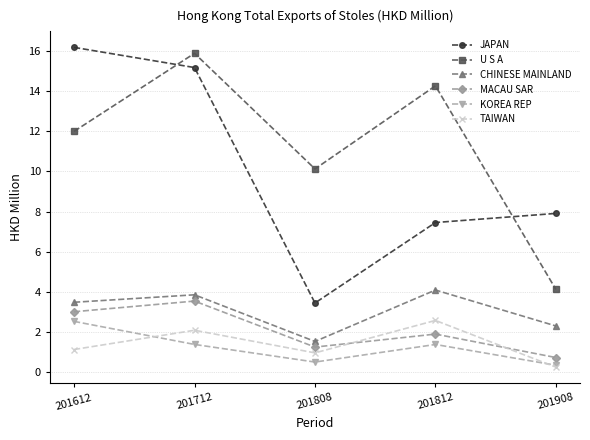

Where is the first local minimum for MACAU SAR?

201808